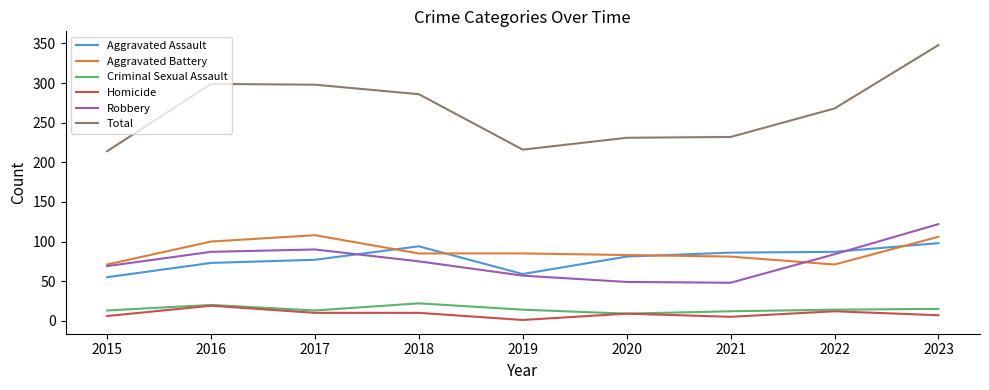

What are all the series names shown in the legend?

Aggravated Assault, Aggravated Battery, Criminal Sexual Assault, Homicide, Robbery, Total